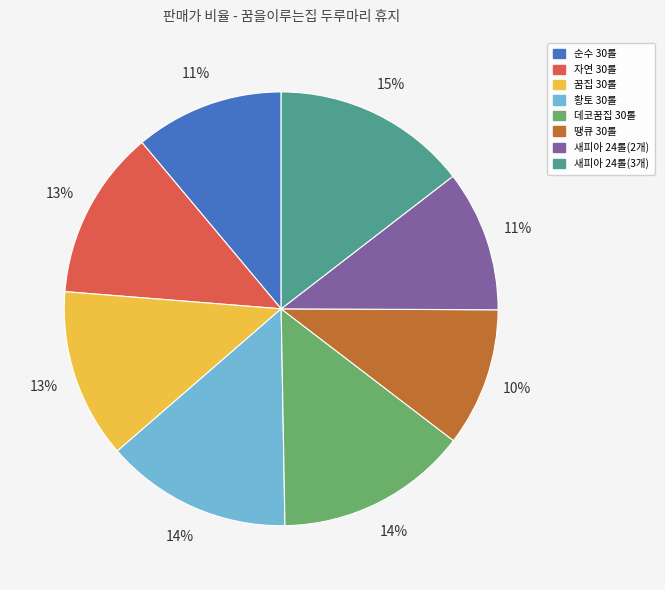

Is it true that 꿈집 30롤 is 5% of the pie?

False